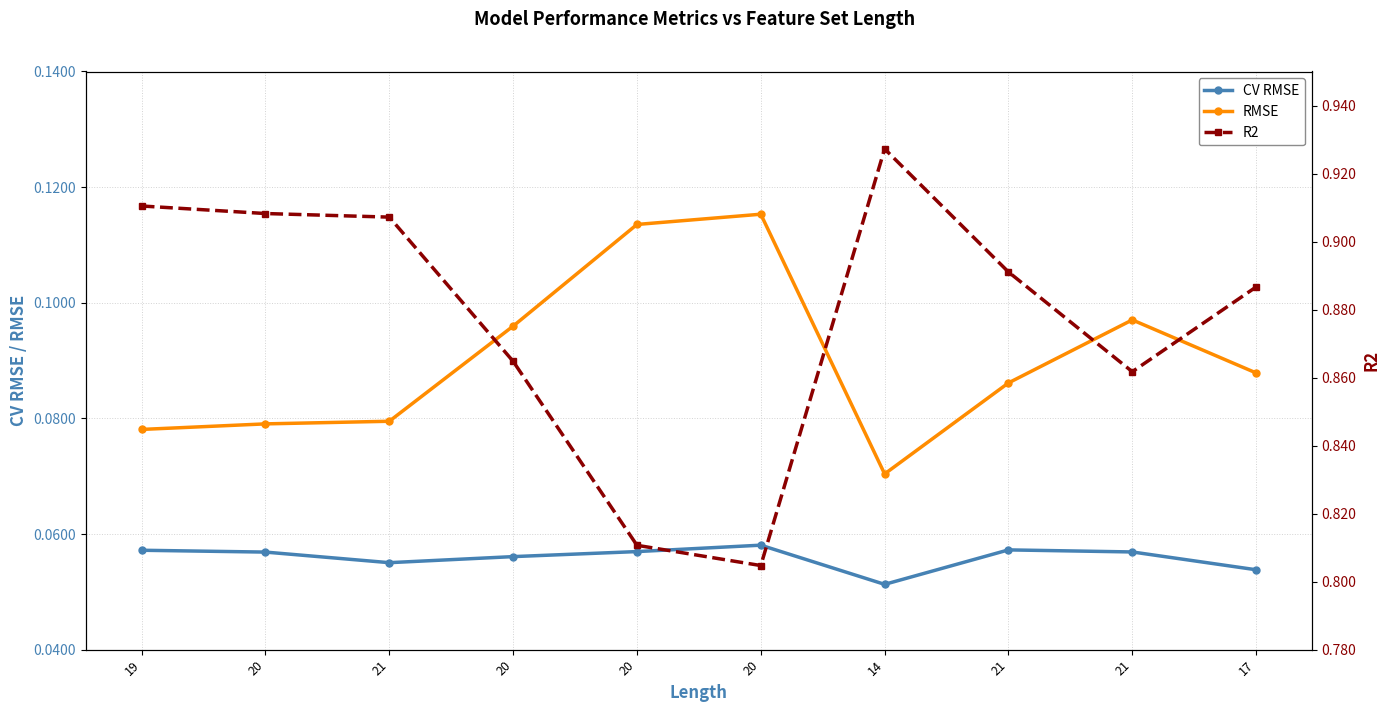

Which series changed the most between 20 and 21?

R2